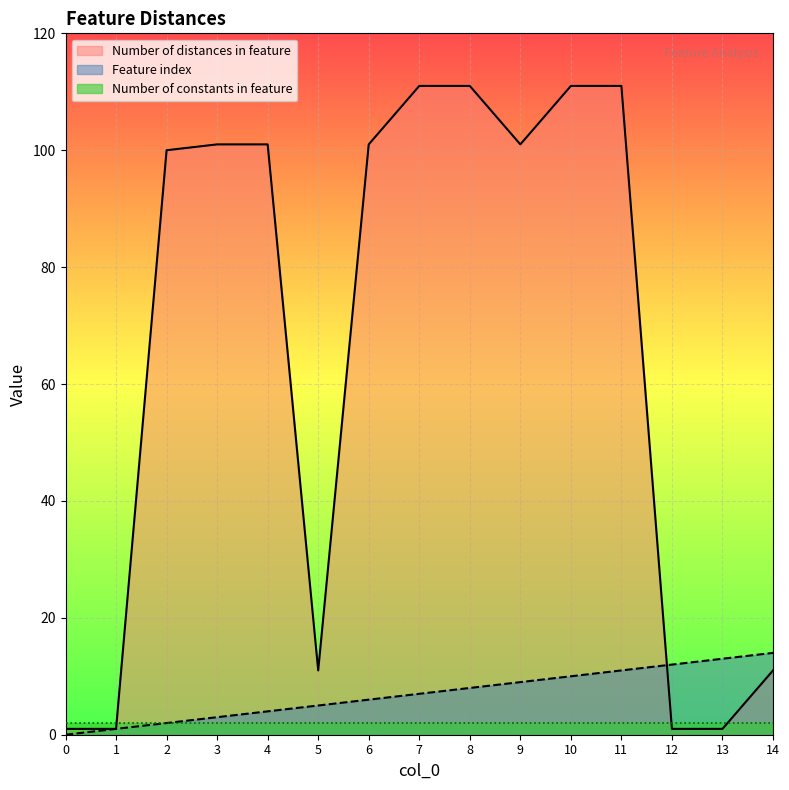

How many values in the Feature index series exceed 7?

7